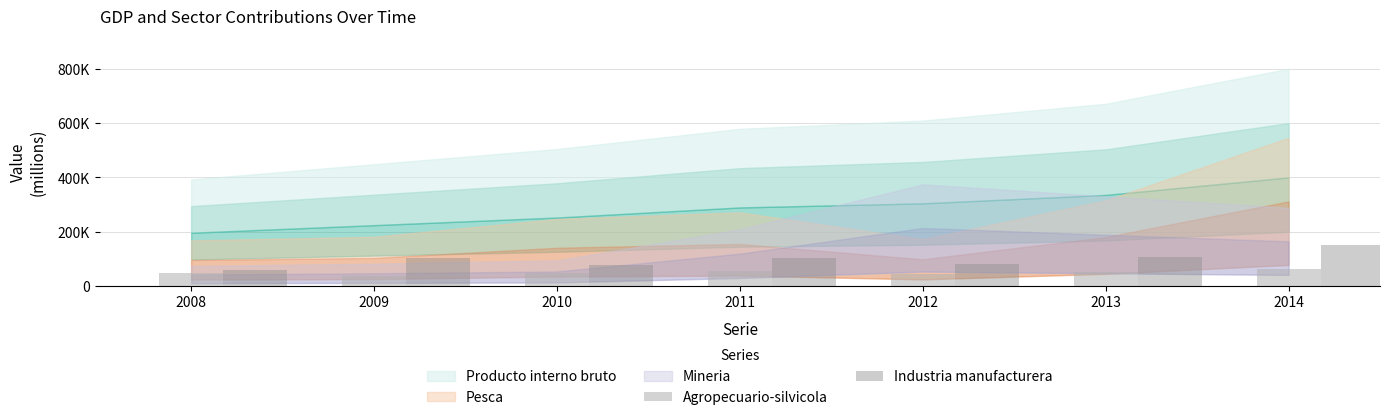

Are the bars horizontal?

No